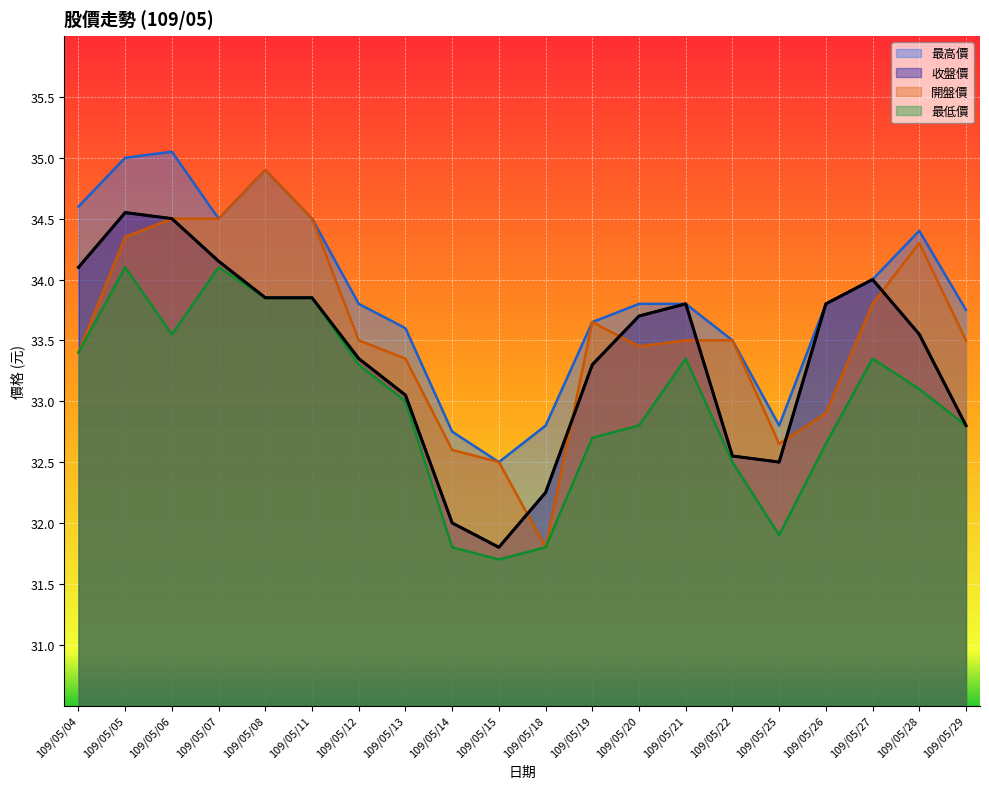

Does the chart display data point markers on the line(s)?

No